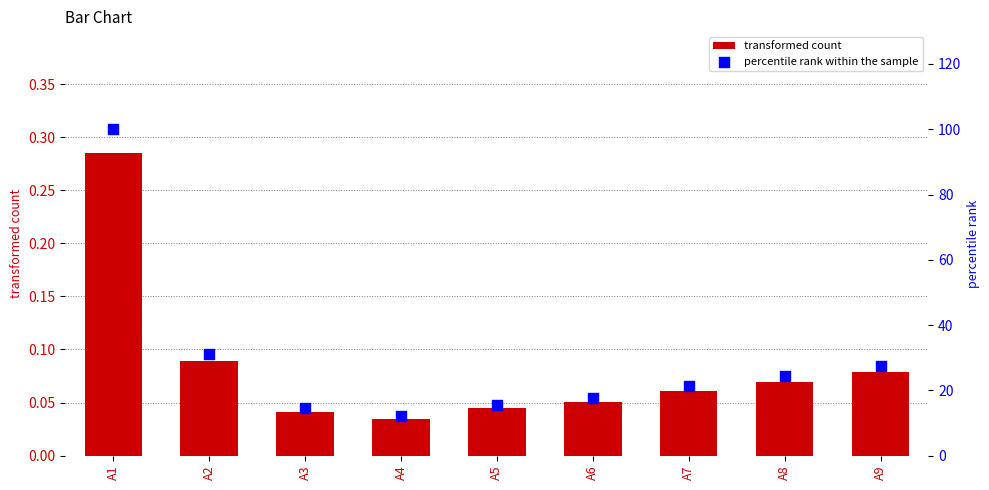

At which category is the sum across all series the highest?

A1